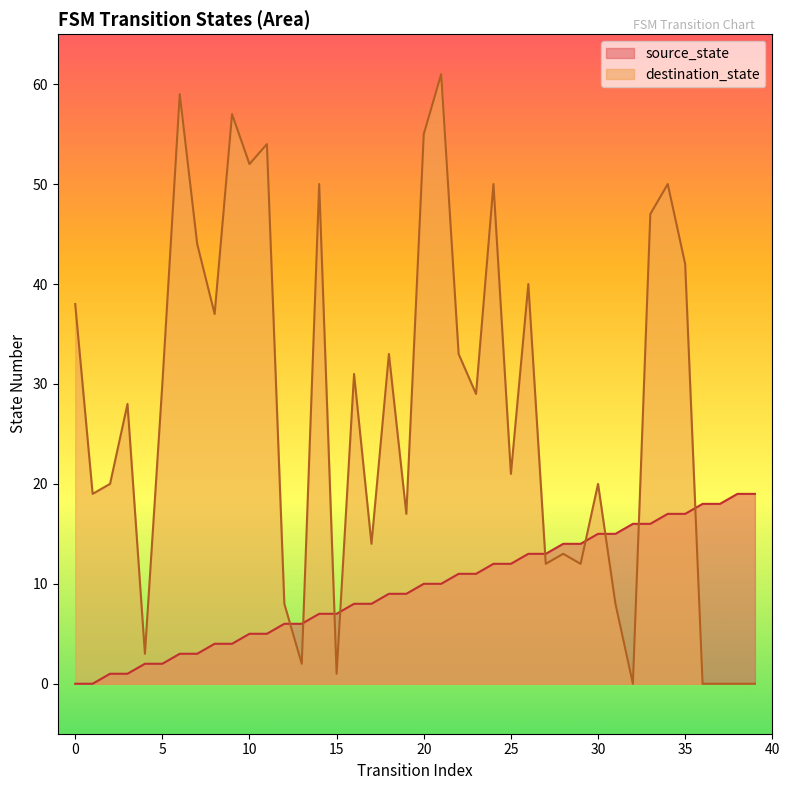

At how many categories does at least one series exceed 38?

13